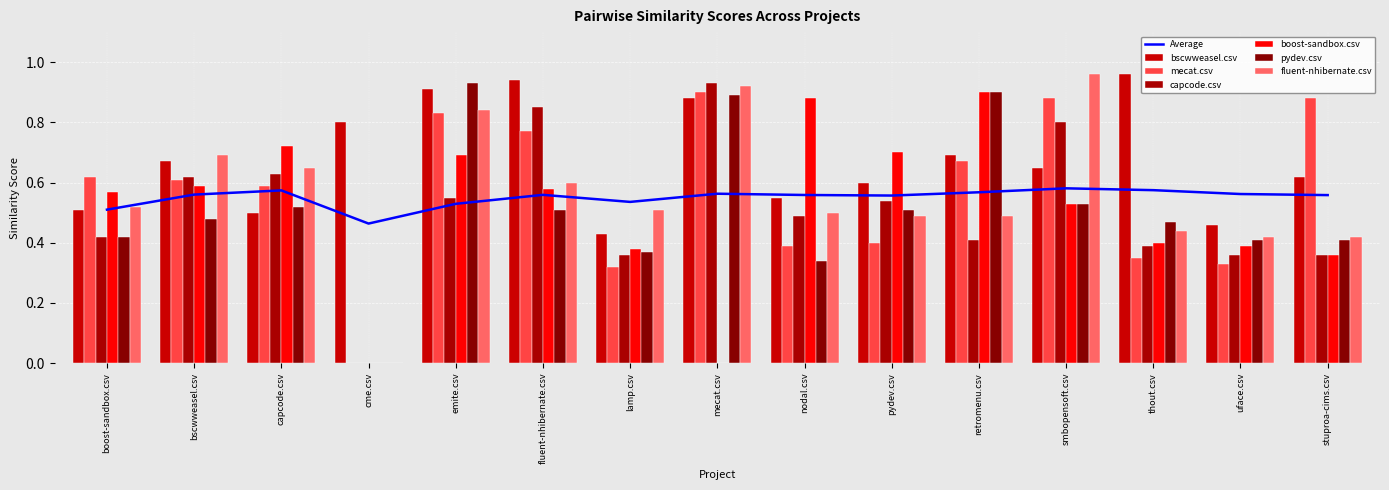

Is it true that mecat.csv equals 0.8 at emite.csv?

True